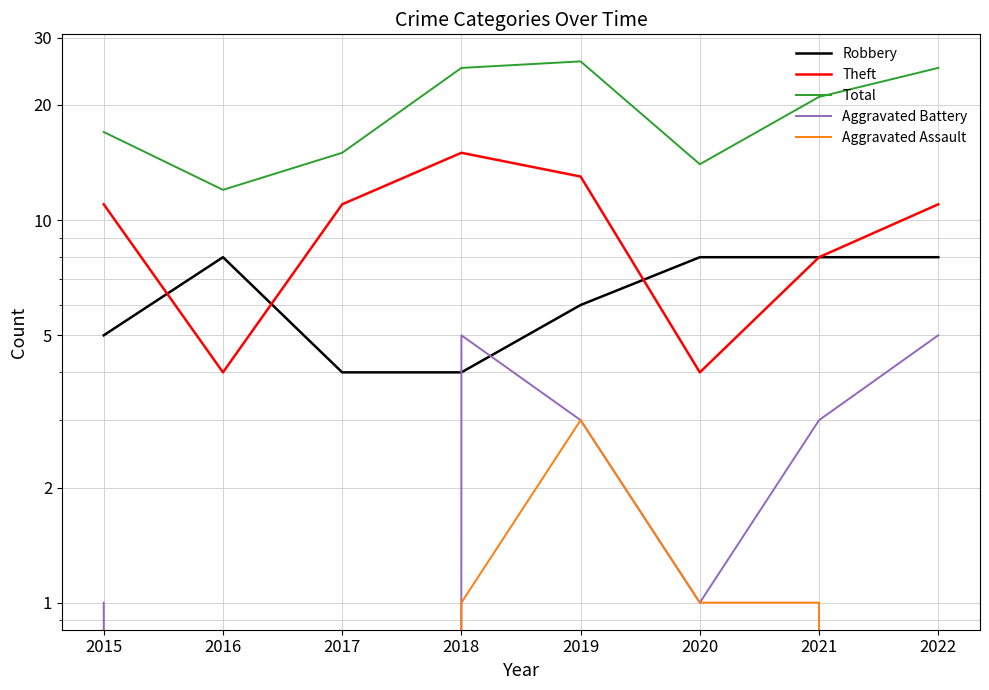

How many series are shown in this chart?

5